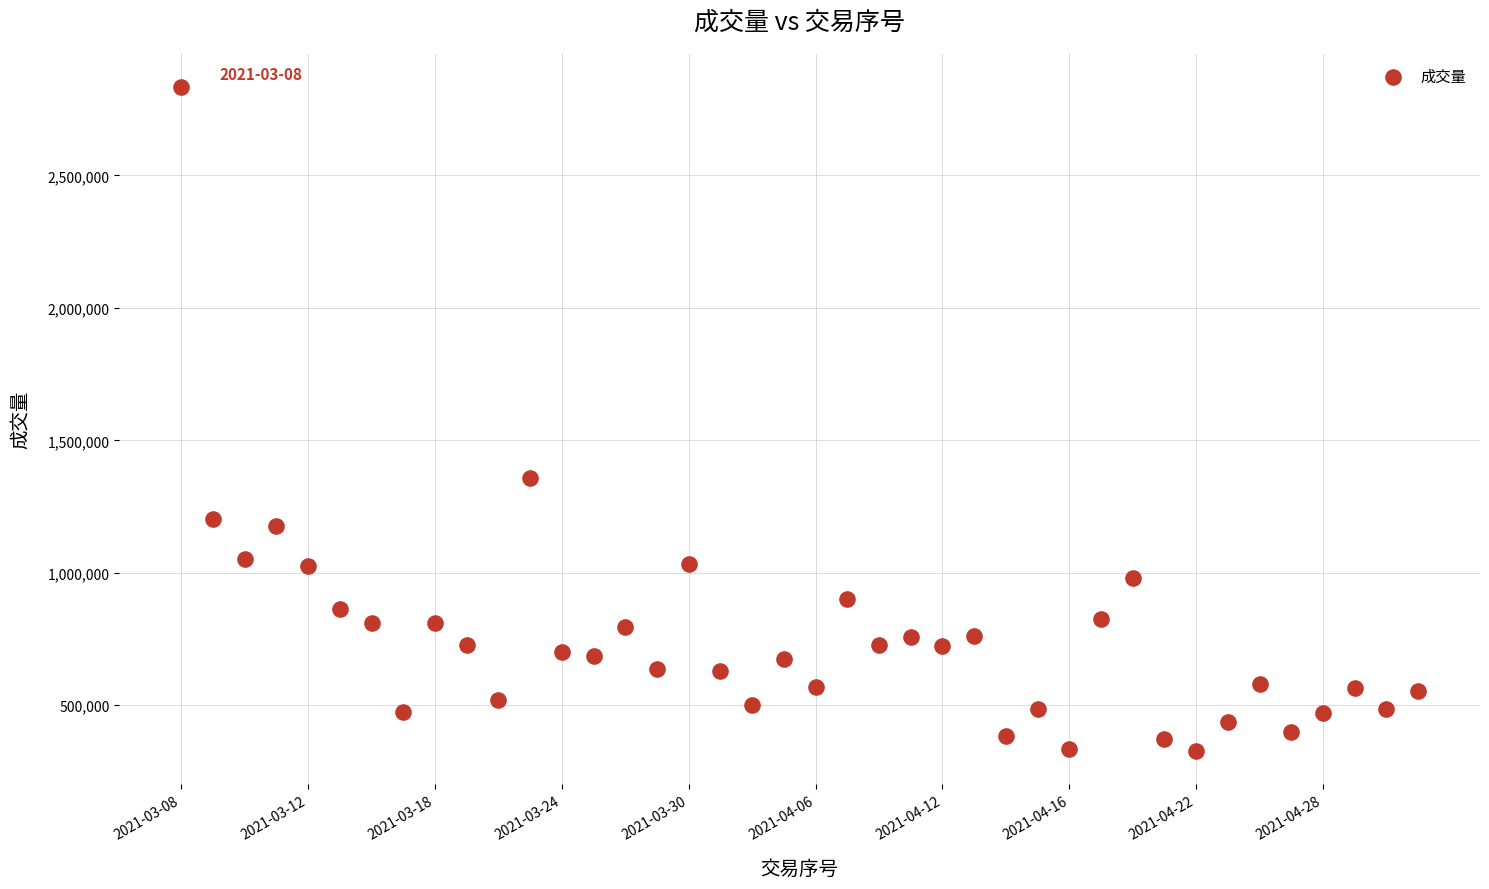

What Y value in the scatter plot is closest to 1581055?

1359111